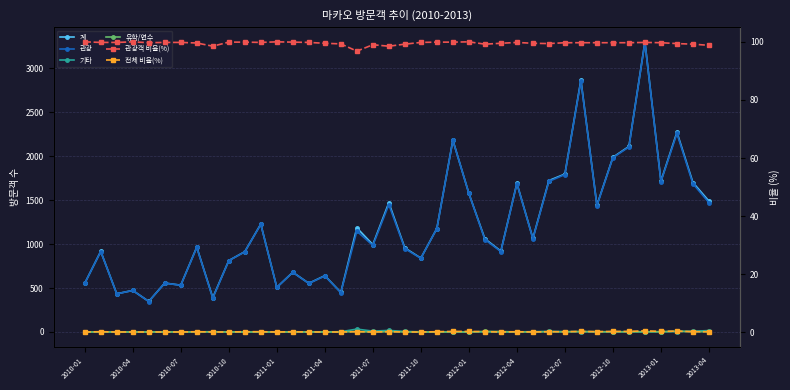

Which label corresponds to the smallest value in the chart?

2010-01